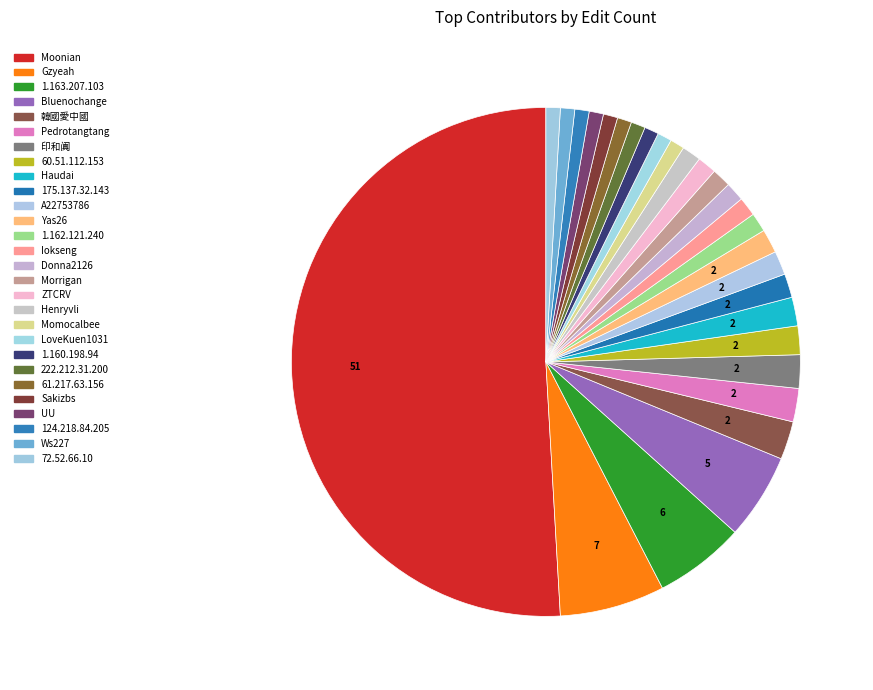

What percentage is NOT represented by 60.51.112.153?

98.2%